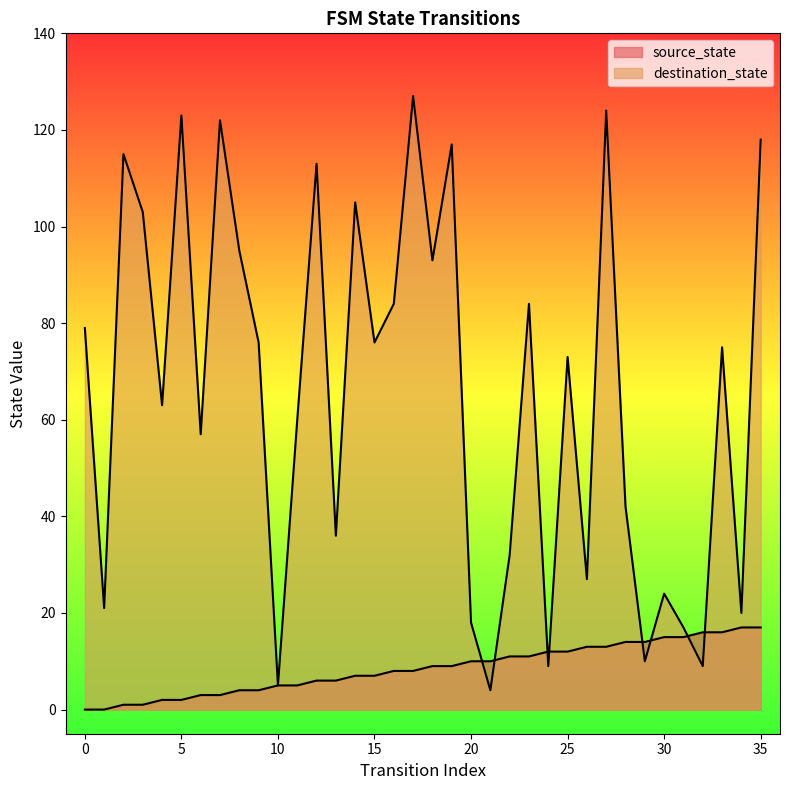

What is the difference between the maximum and second lowest values in the source_state series?

17